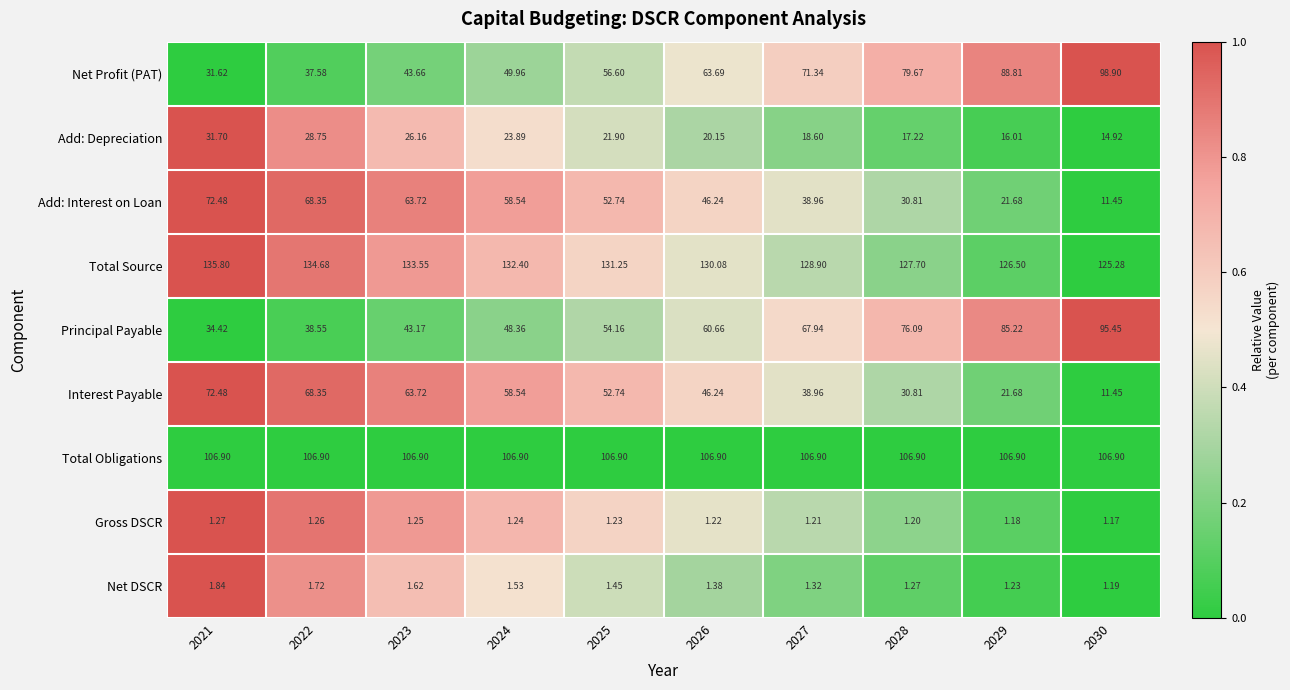

Is the value of Total Obligations at 2024 greater than the value of Net Profit (PAT) at 2030?

Yes